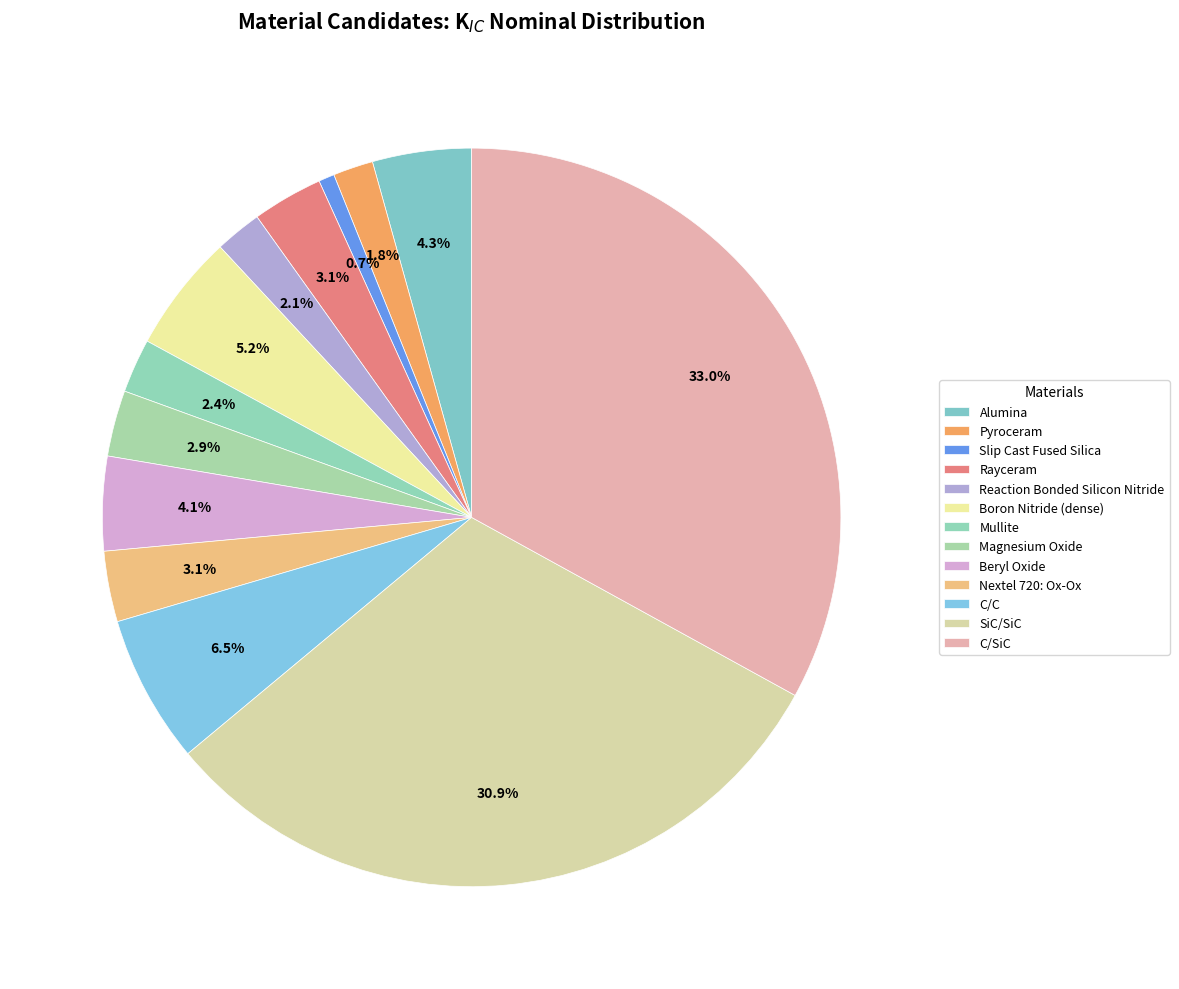

Combined, do Beryl Oxide and Pyroceram account for over 50%?

No